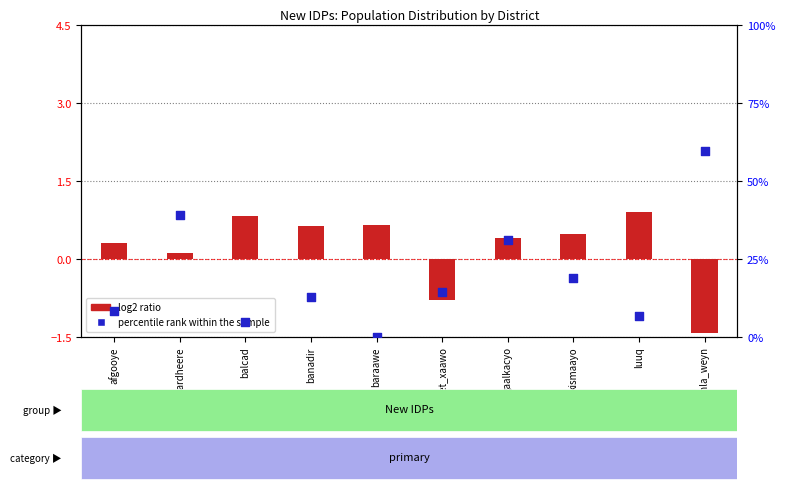

Which series reaches the maximum Y coordinate?

percentile rank within the sample